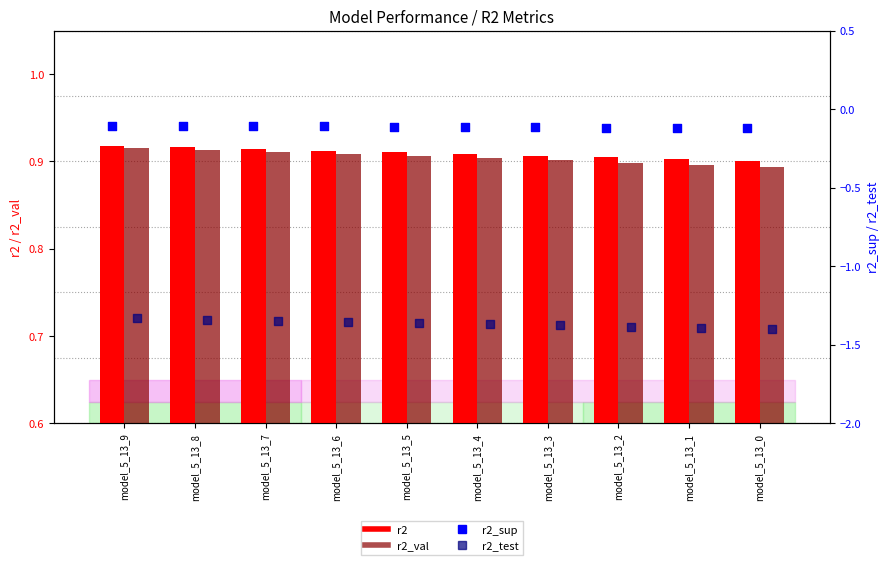

What is the total value across all series at model_5_13_8?

0.4